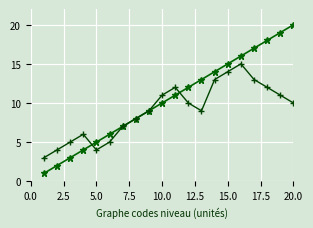

What is the maximum value shown in the chart?

20